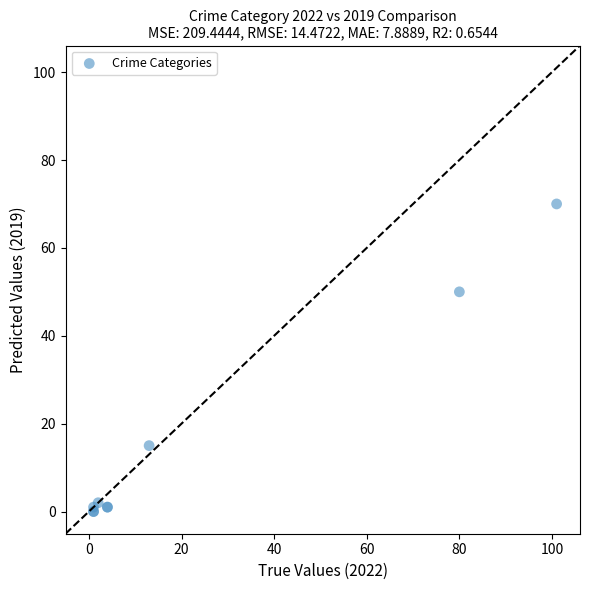

What Y value in the scatter plot is closest to 35?

50